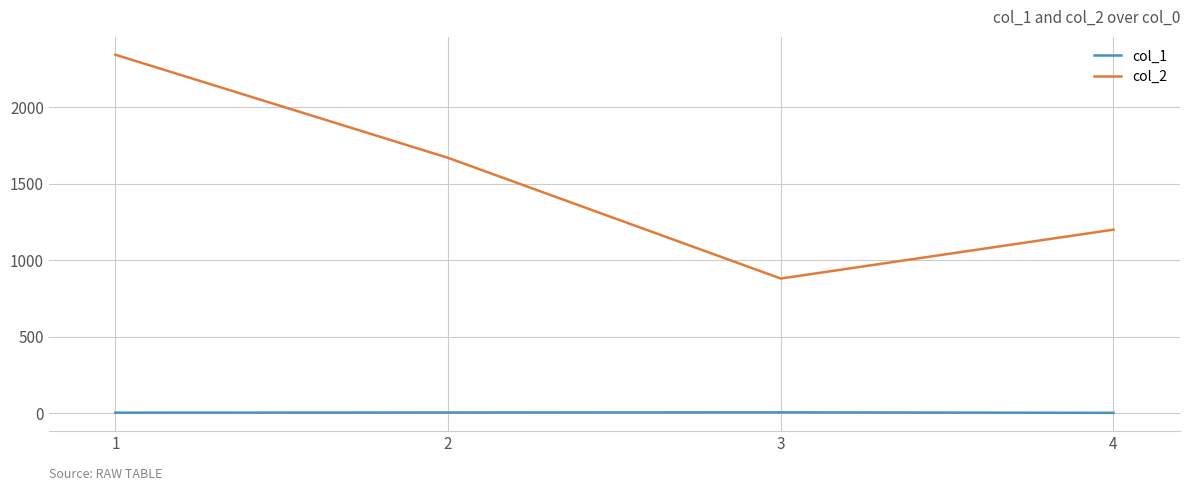

Which series has the largest range (max minus min)?

col_2